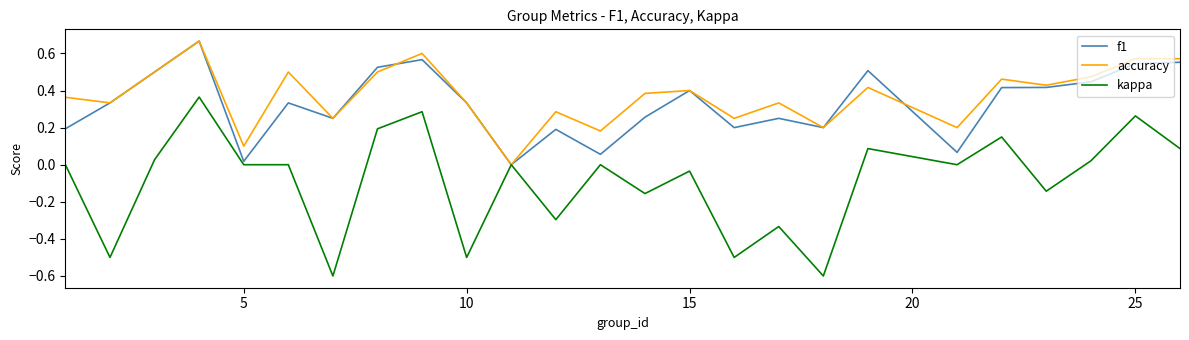

Which series has the largest range (max minus min)?

kappa